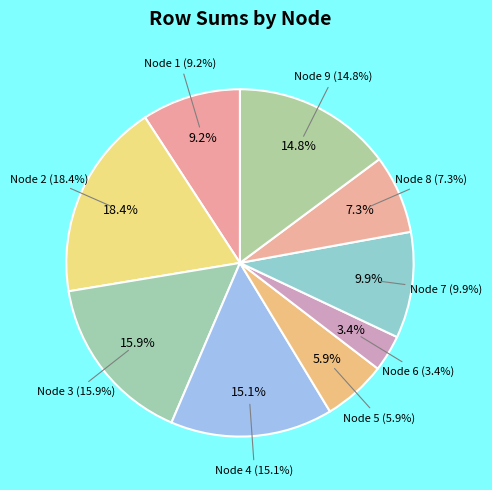

What percentage is the 1 slice, to the nearest percent?

9%